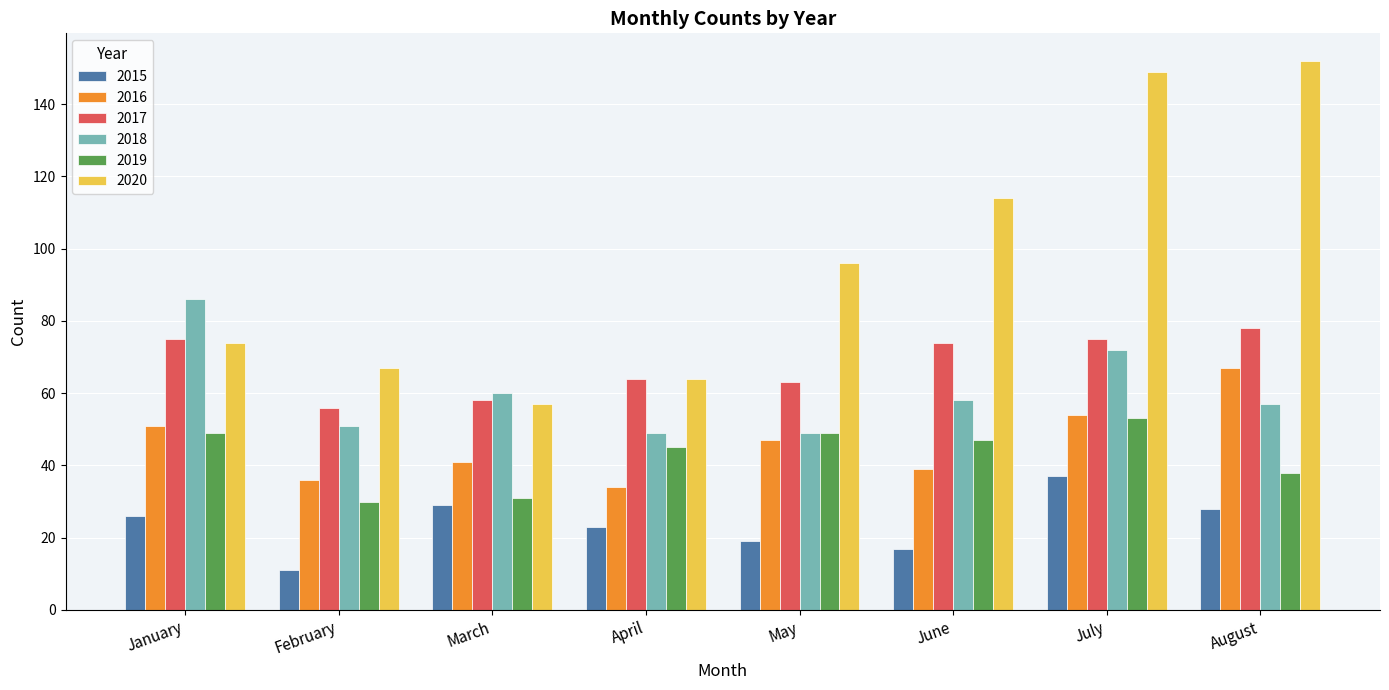

Reading left to right, transcribe all the data shown in this chart.

2015: January=26	February=11	March=29	April=23	May=19	June=17	July=37	August=28
2016: January=51	February=36	March=41	April=34	May=47	June=39	July=54	August=67
2017: January=75	February=56	March=58	April=64	May=63	June=74	July=75	August=78
2018: January=86	February=51	March=60	April=49	May=49	June=58	July=72	August=57
2019: January=49	February=30	March=31	April=45	May=49	June=47	July=53	August=38
2020: January=74	February=67	March=57	April=64	May=96	June=114	July=149	August=152